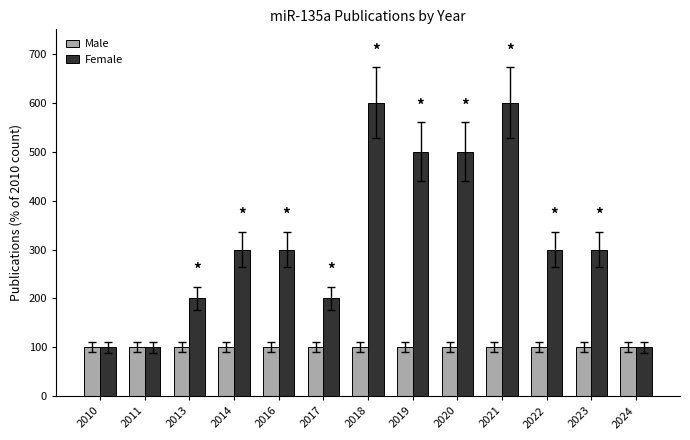

Rank the series at 2020 from lowest to highest value.

Male, Female